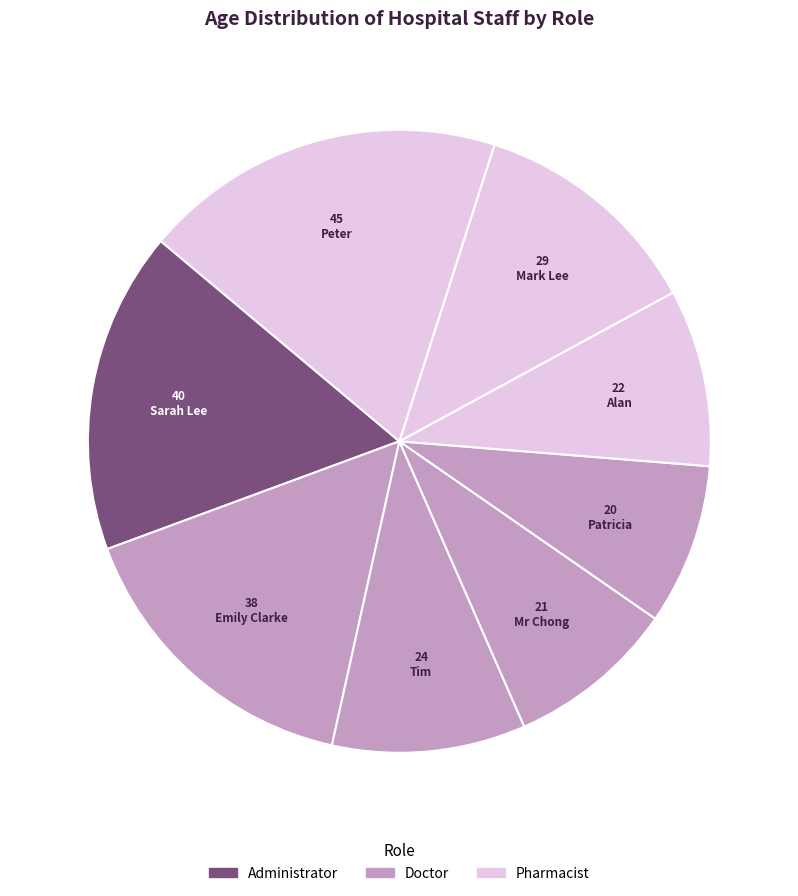

How many slices are in this pie chart?

8